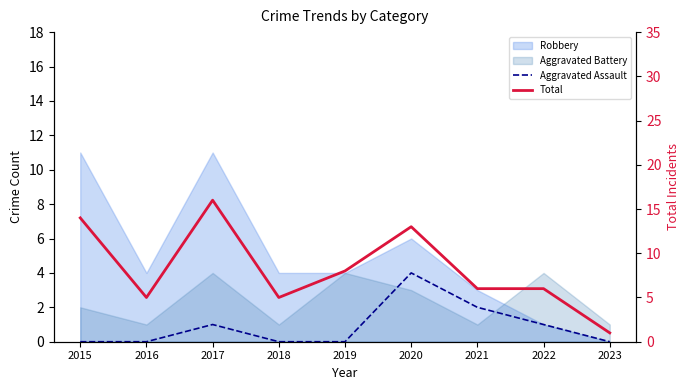

At how many categories does at least one series exceed 9?

3